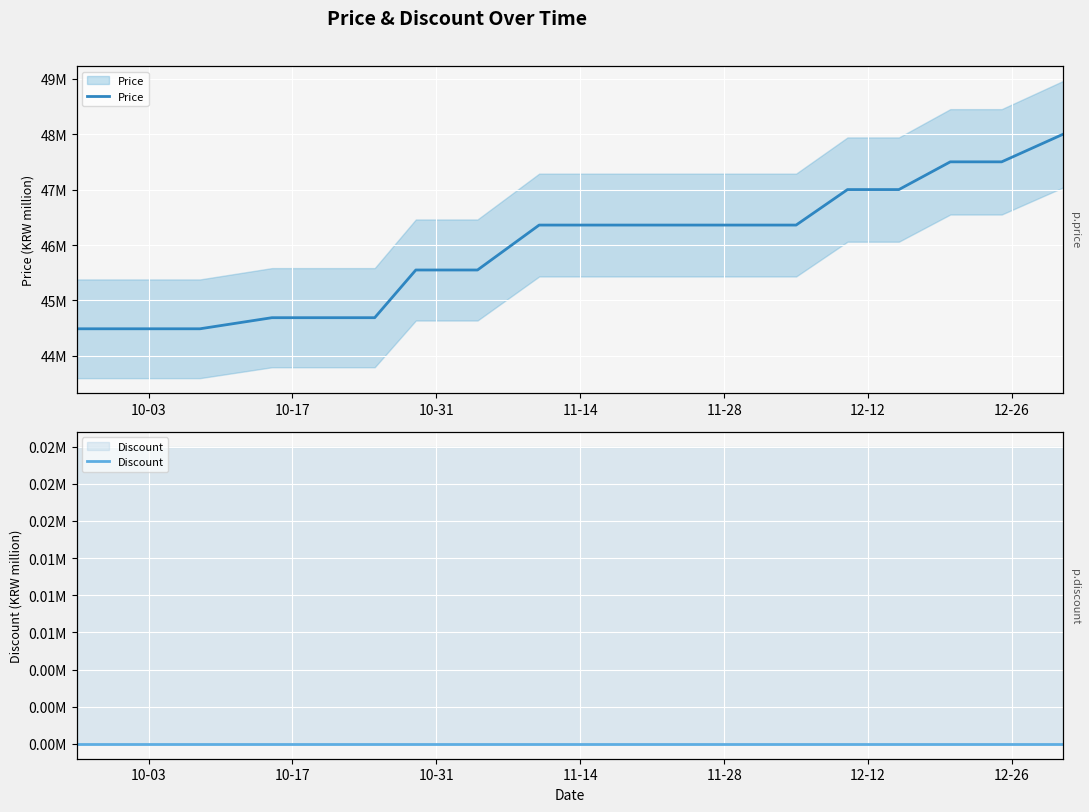

True or false: Price and Discount intersect in this chart.

False